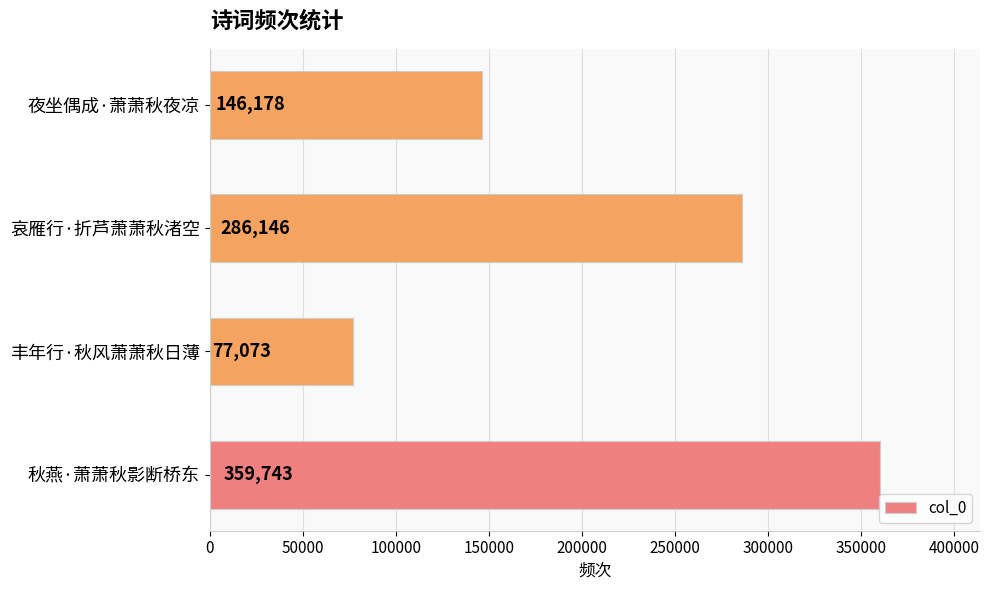

What is the change in value from 丰年行·秋风萧萧秋日薄 to 夜坐偶成·萧萧秋夜凉?

+69105